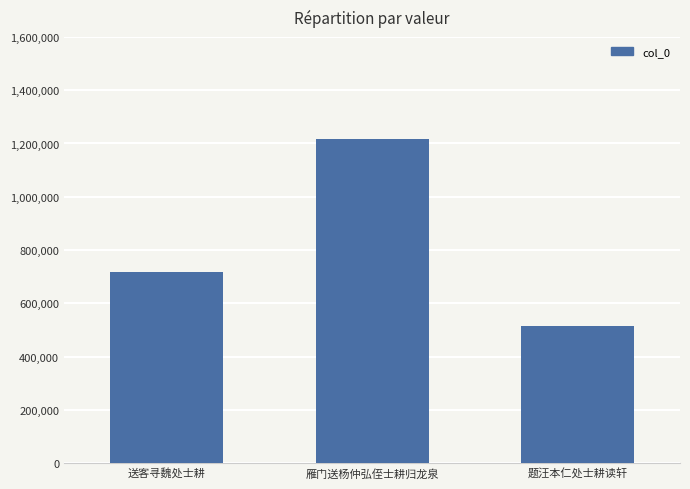

Reading right to left, transcribe all the data shown in this chart.

514077	1215287	715574